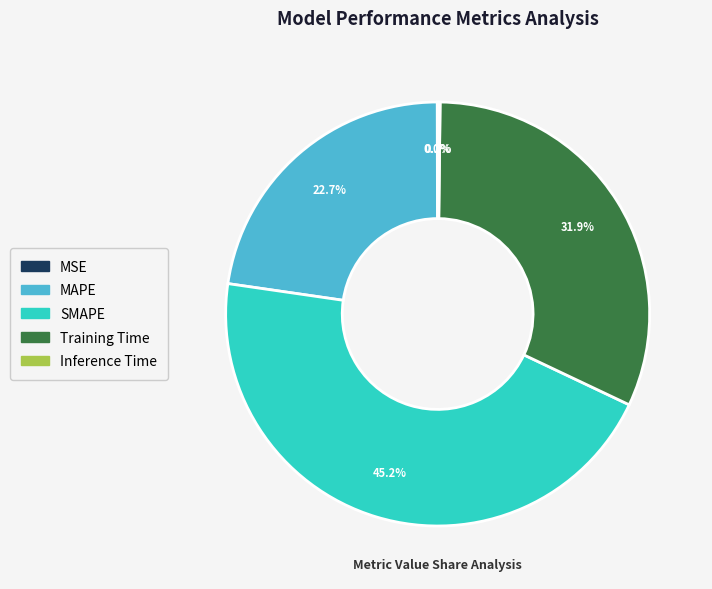

Which slice is the largest?

SMAPE